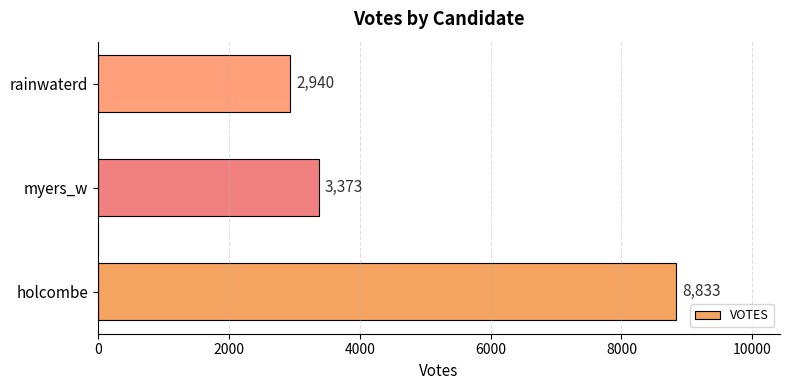

The chart shows a value of 8833 at holcombe. True or false?

True